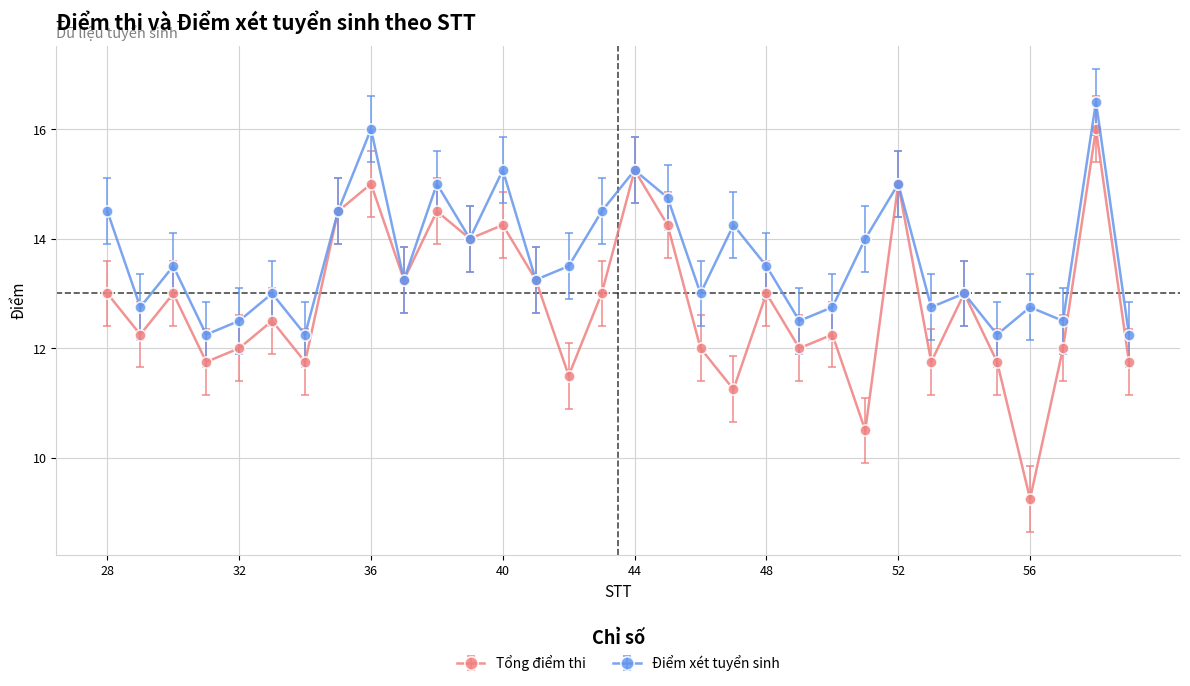

List the series in order of their peak value, highest first.

Điểm xét tuyển sinh, Tổng điểm thi